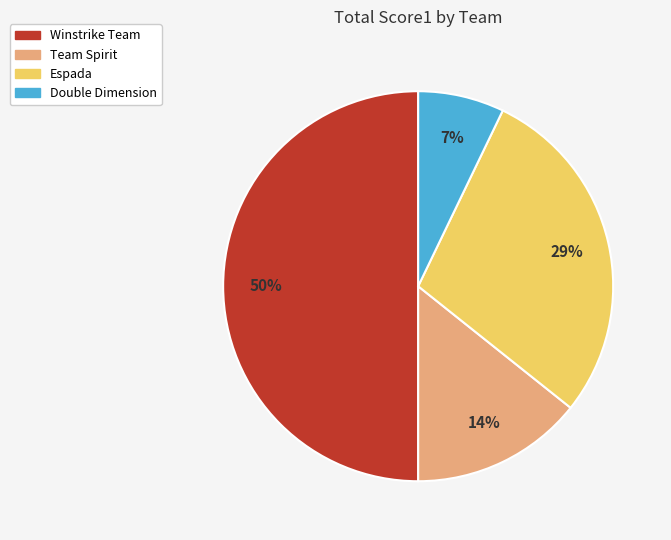

To the nearest percent, what is the difference between the largest and smallest slice percentages?

43%